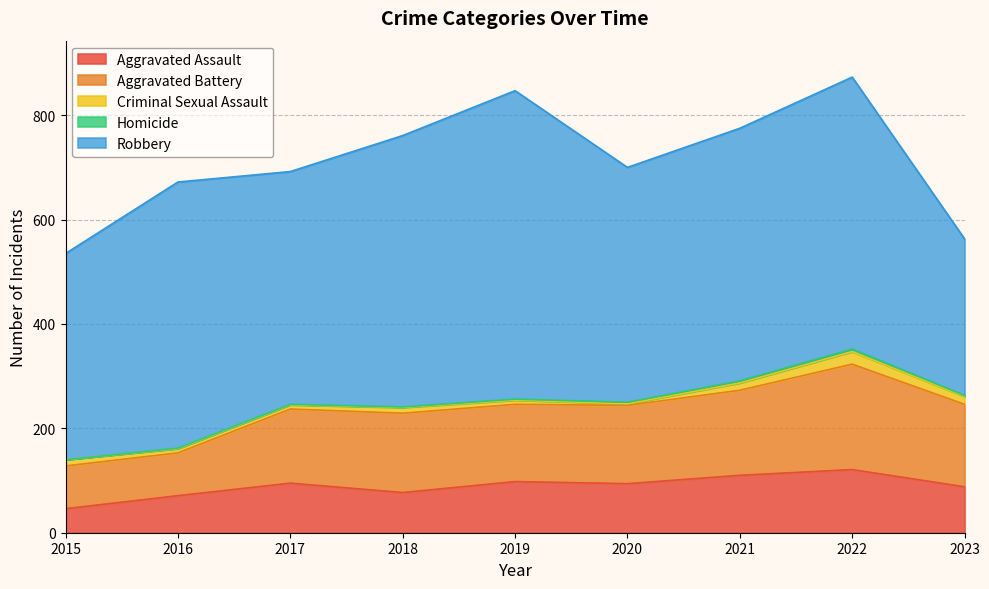

What is the value of the Criminal Sexual Assault point at the 4th from the left?

11